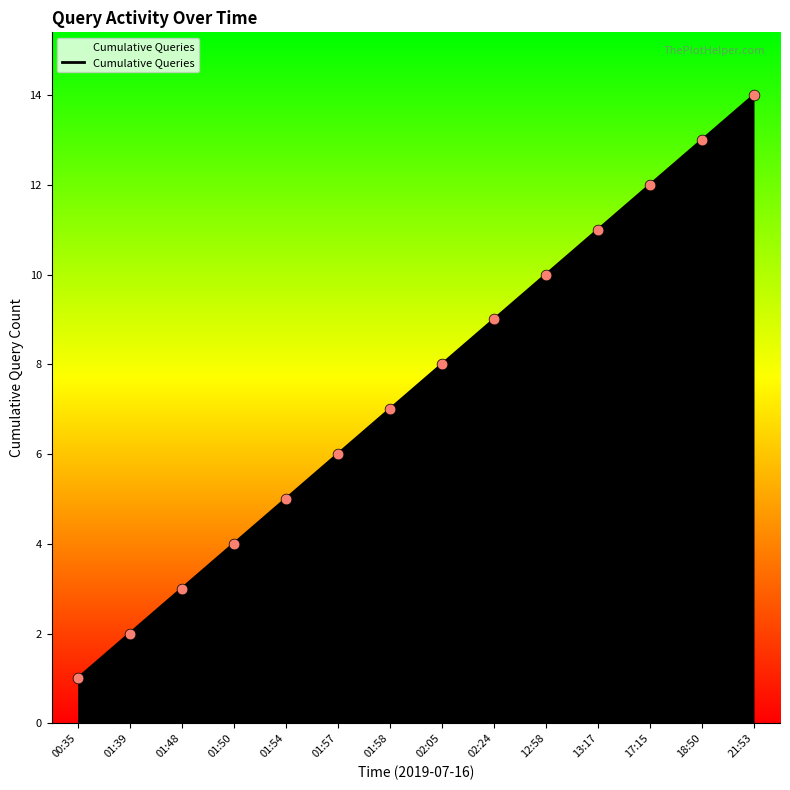

What is the change in value from 00:35 to 21:53?

+13